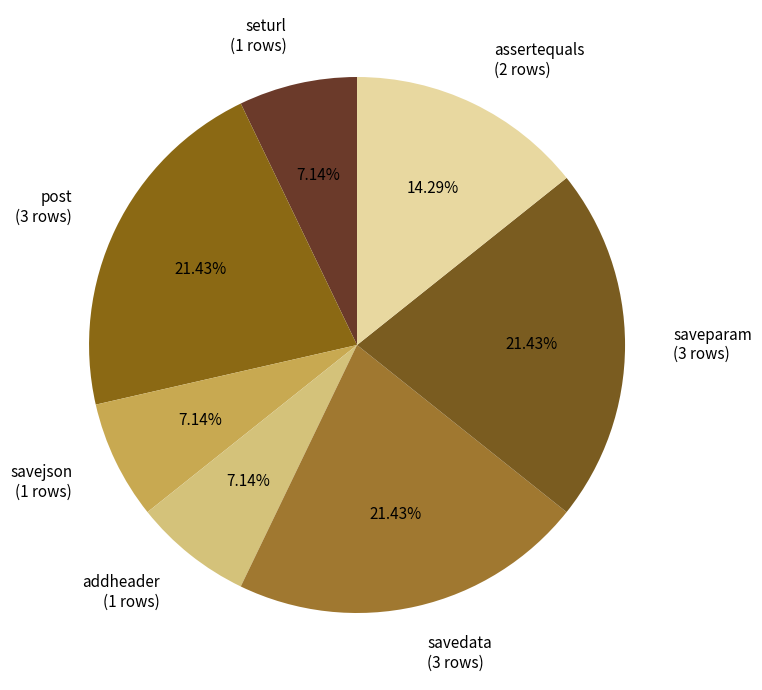

Approximately how many times larger is the value at post (3 rows) compared to saveparam (3 rows)?

1.0